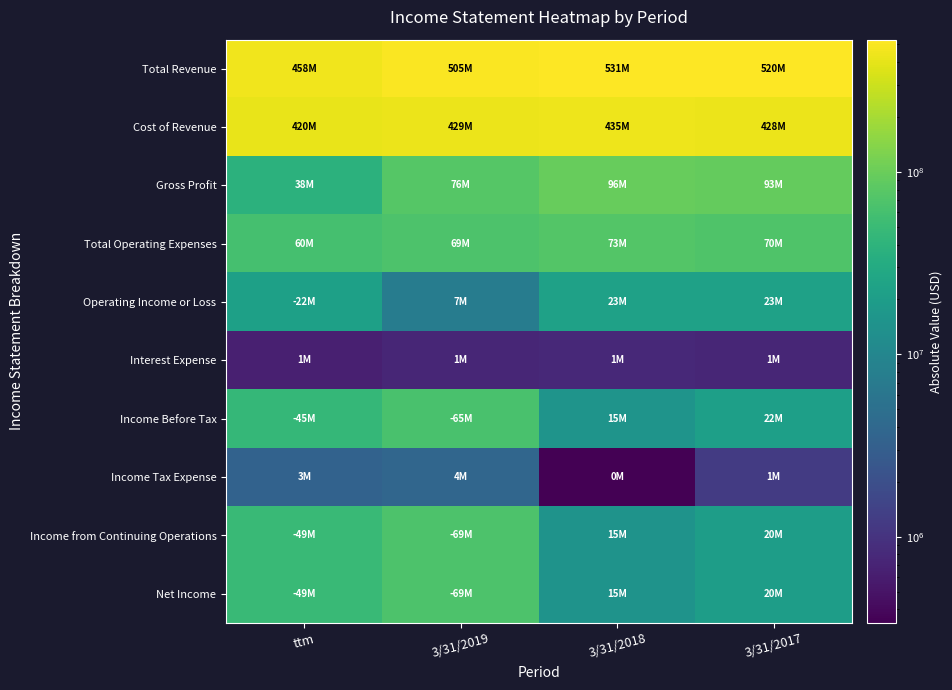

Which category has the highest value across all series?

3/31/2018